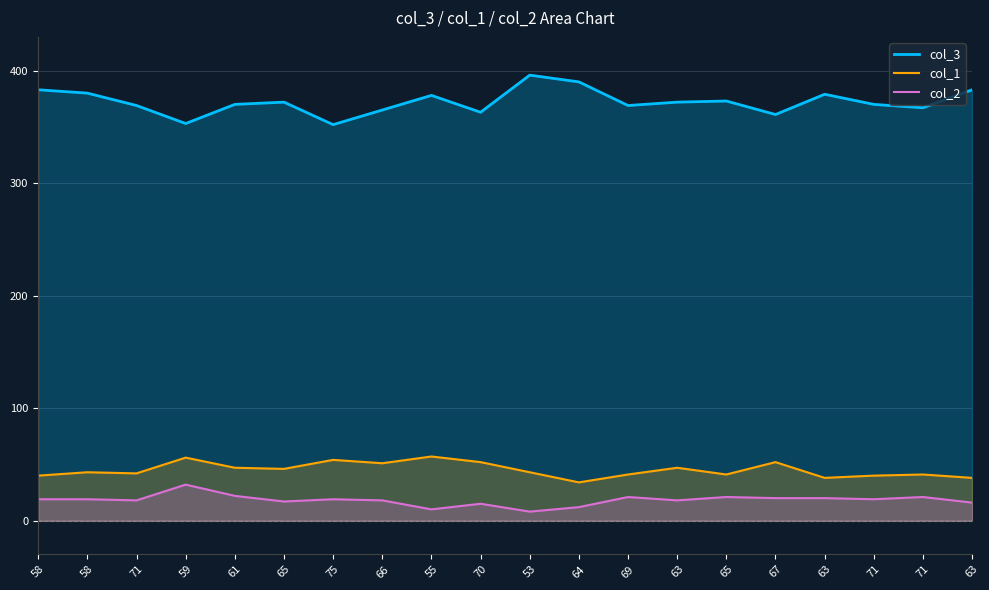

What value does the col_1 series have at 65, to the nearest 10?

50